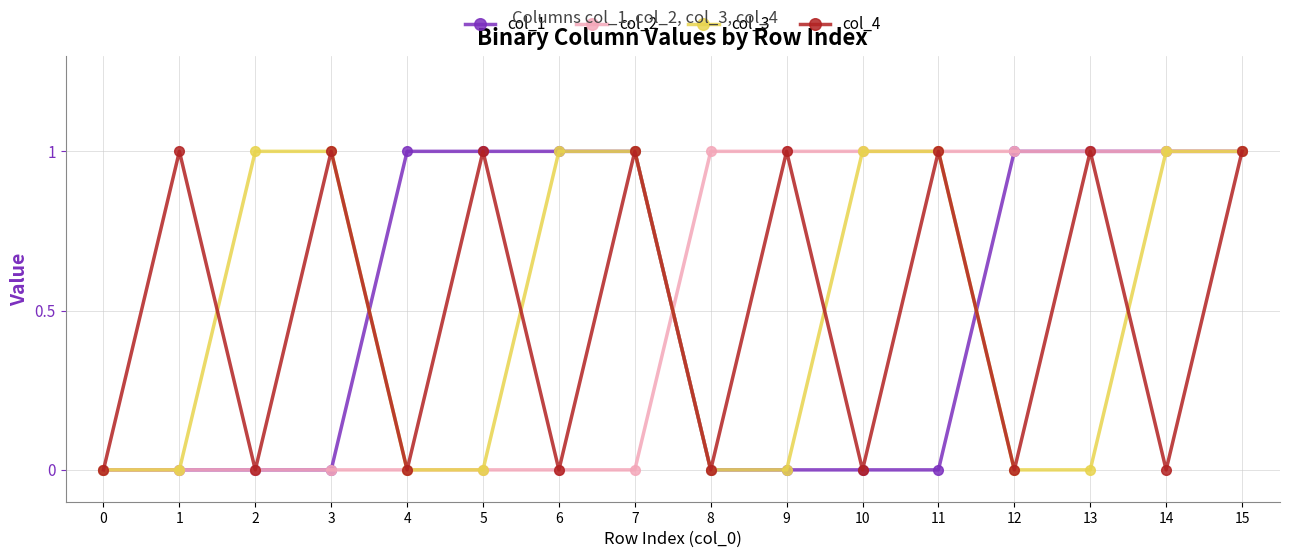

Is it true that col_4 equals 1 at 9?

True